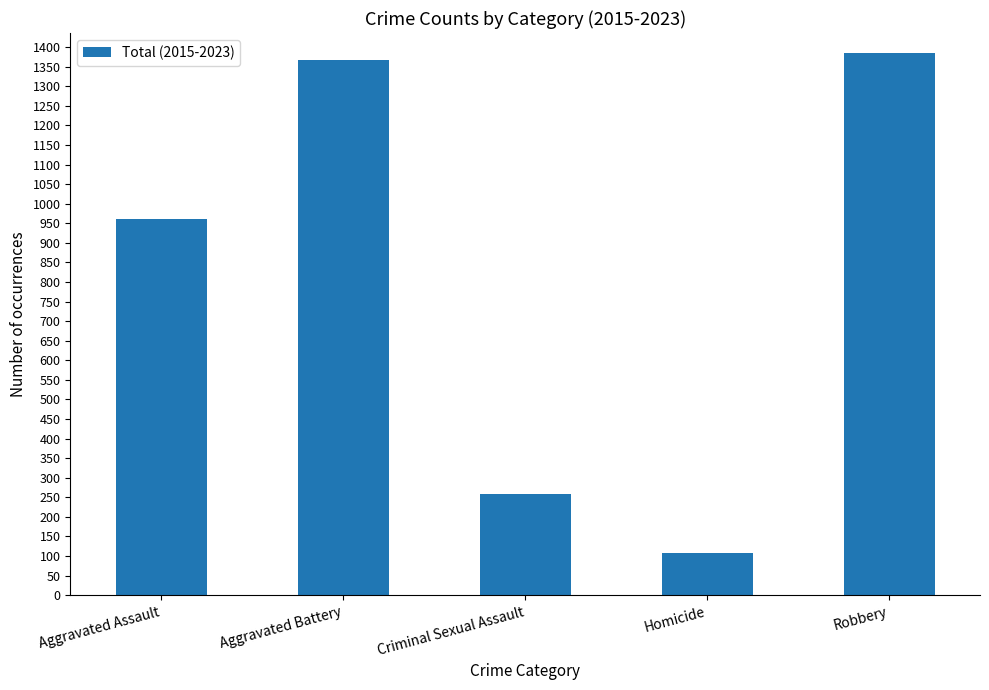

The value at Robbery is 1386. True or false?

True